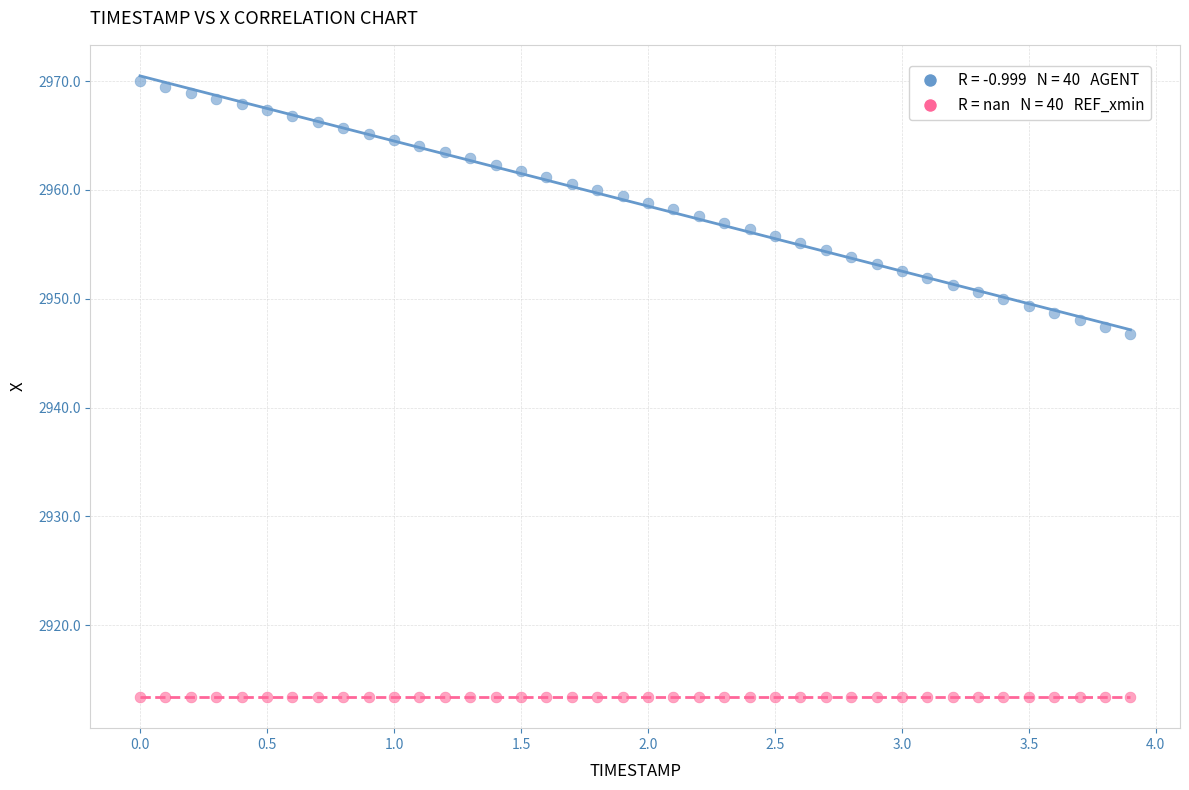

Across all series, what Y value is closest to 2941?

2946.7